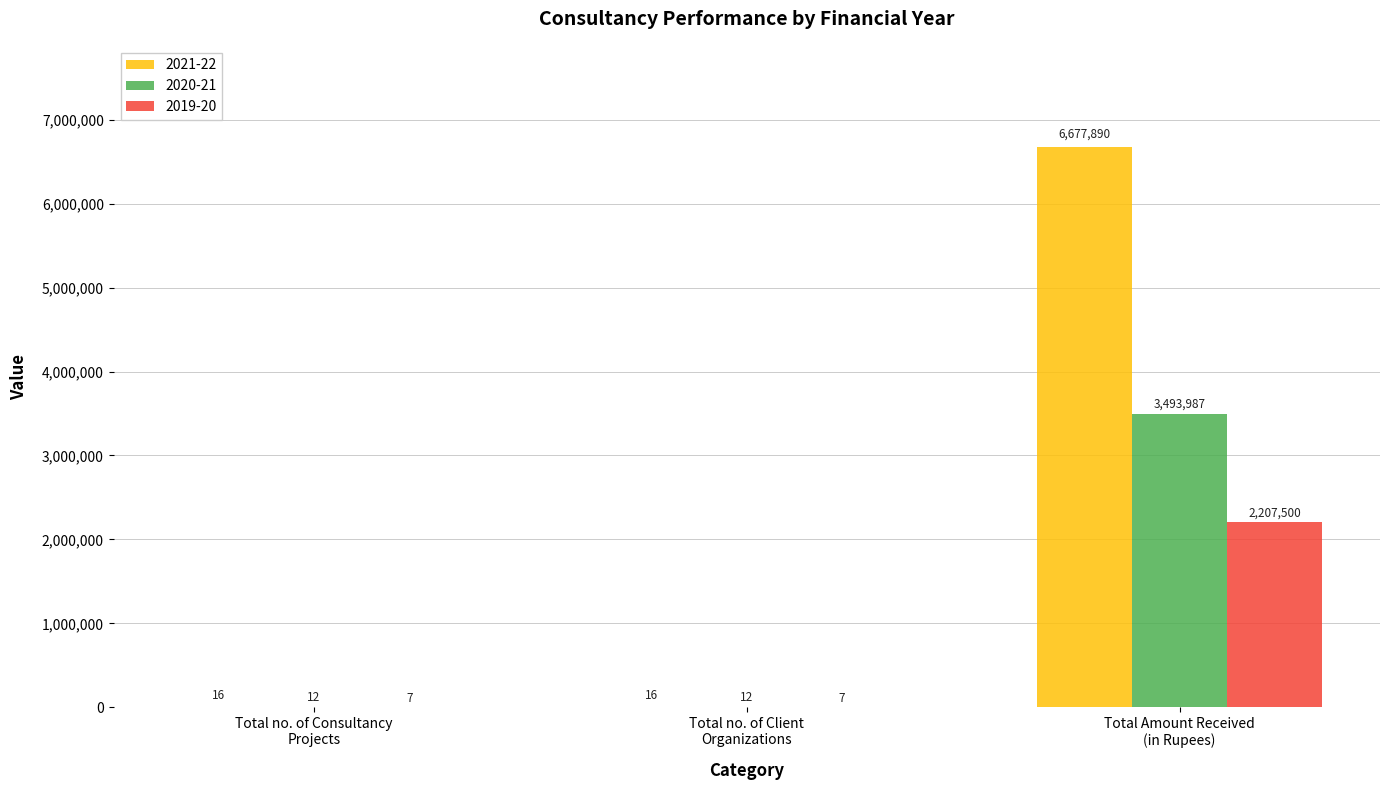

How many values in the 2021-22 series exceed 16?

1